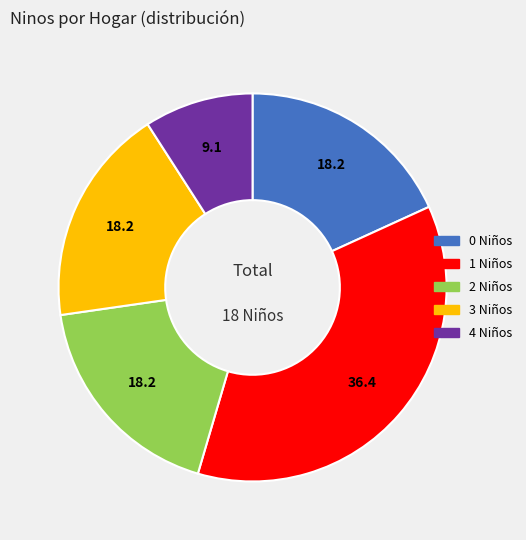

Does any single category account for the majority?

No